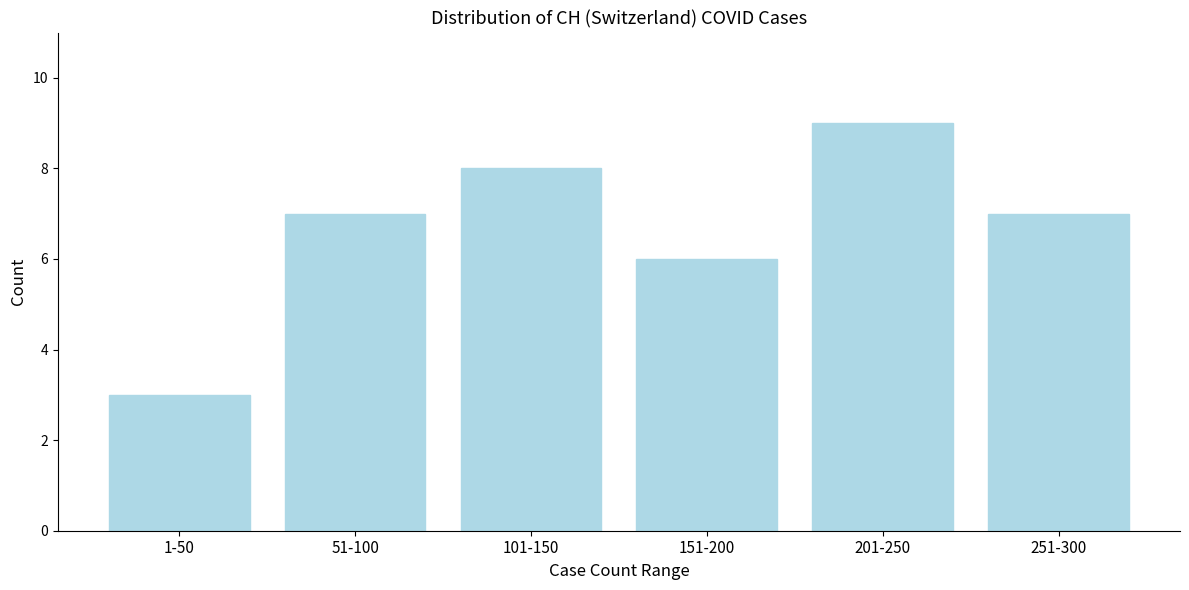

Reading left to right, extract all data points from this chart.

3	7	8	6	9	7